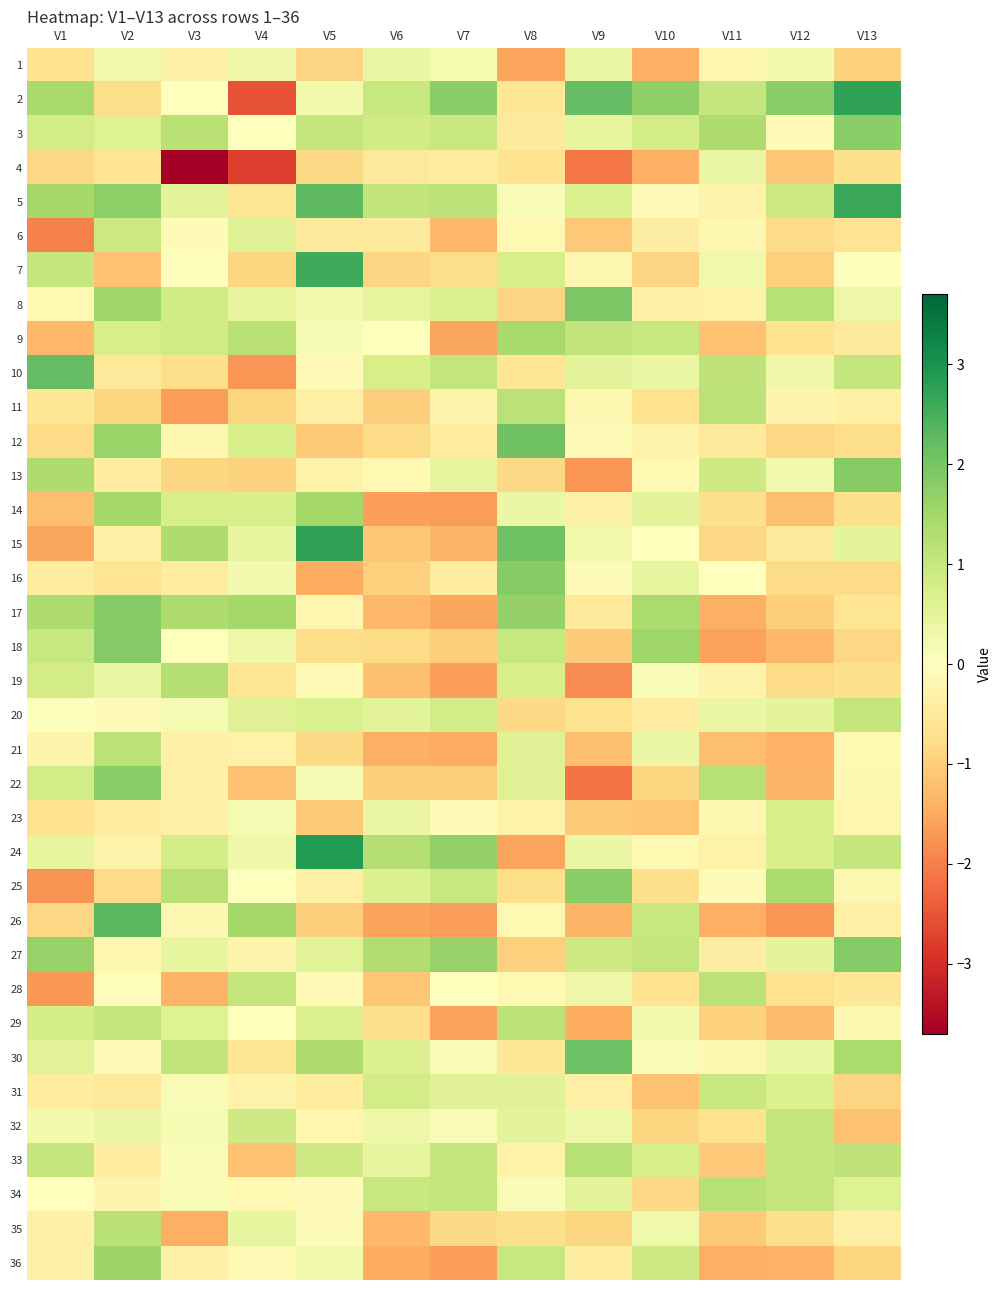

What is the maximum value shown in the chart?

2.9